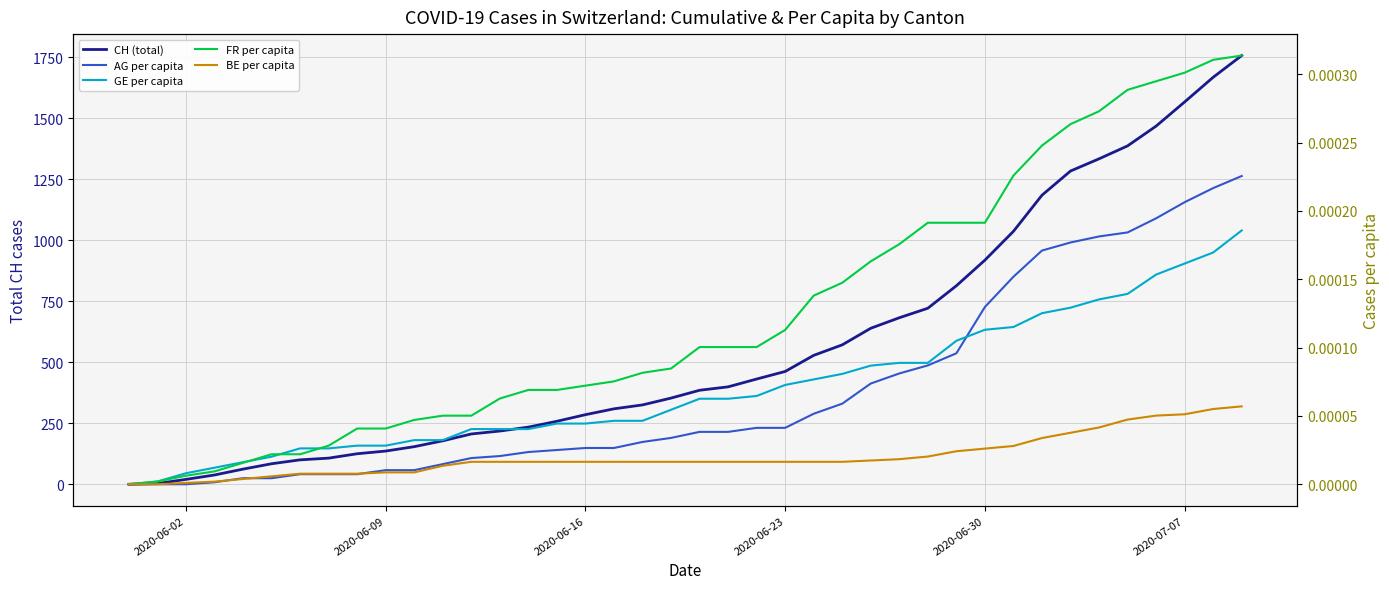

After their last crossing, which series has the higher values: GE per capita or FR per capita?

FR per capita